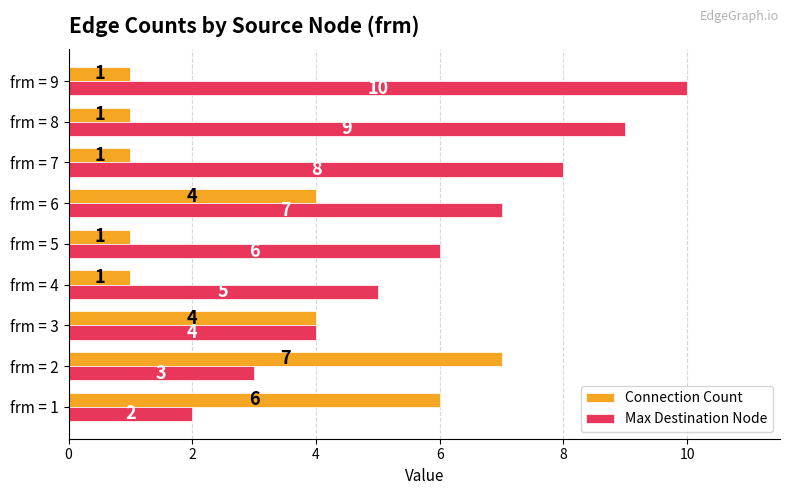

What is the sum of all Connection Count values?

26